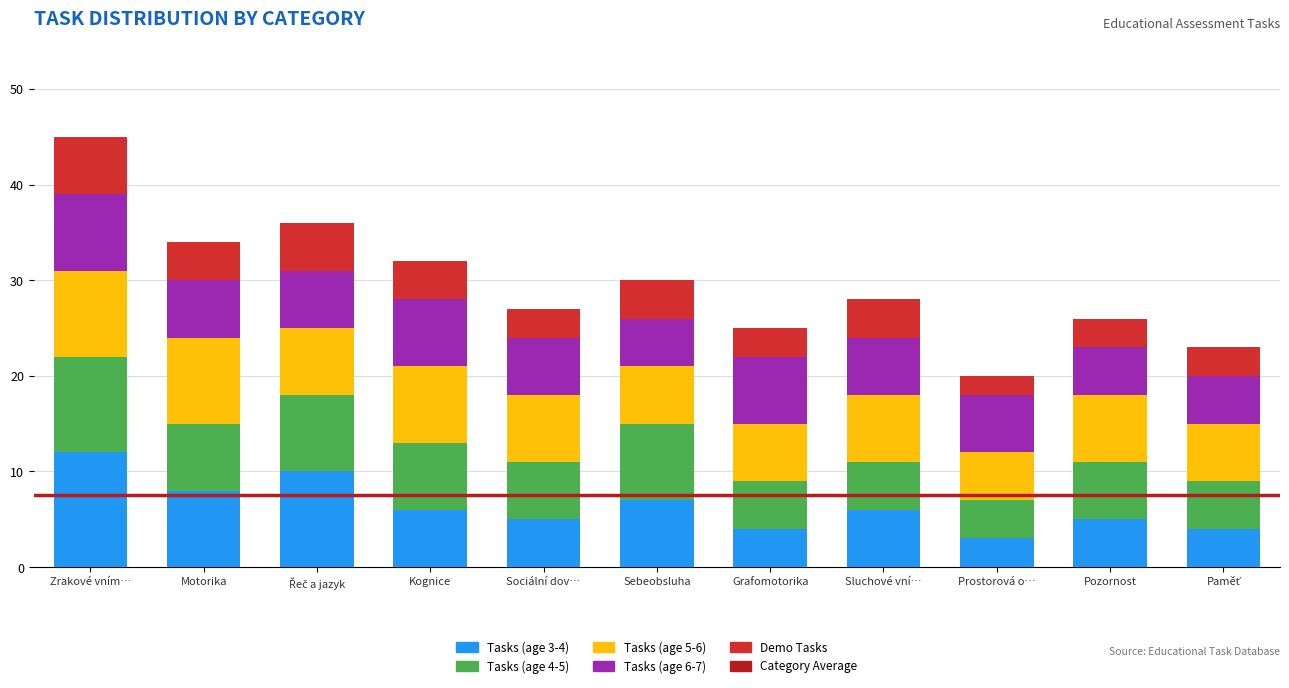

What is the total value across all series at Prostorová o…?

20